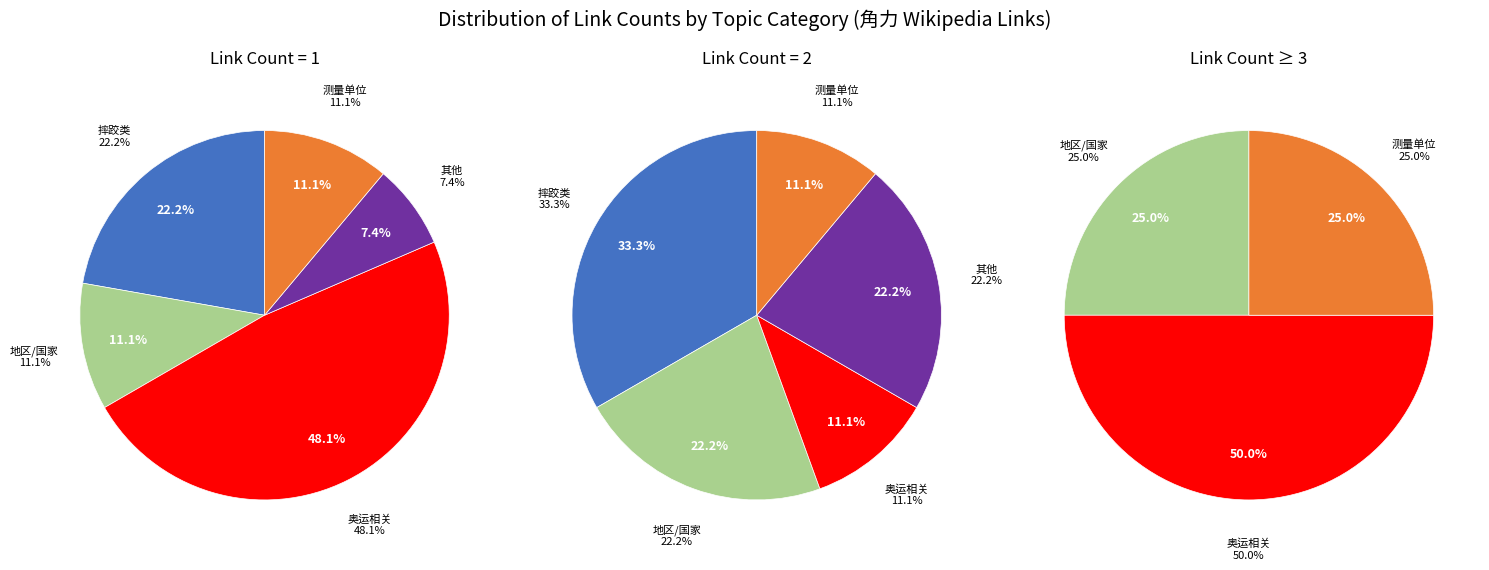

Does 20 represent more than half of the total?

No